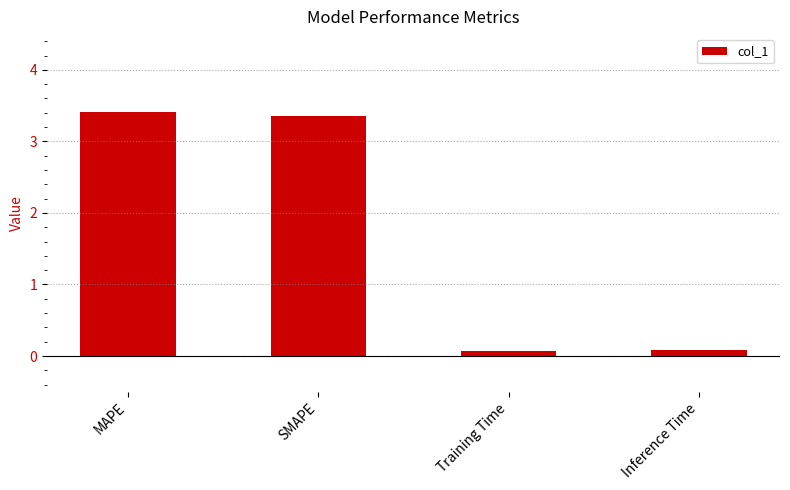

What is the smallest value displayed?

0.1